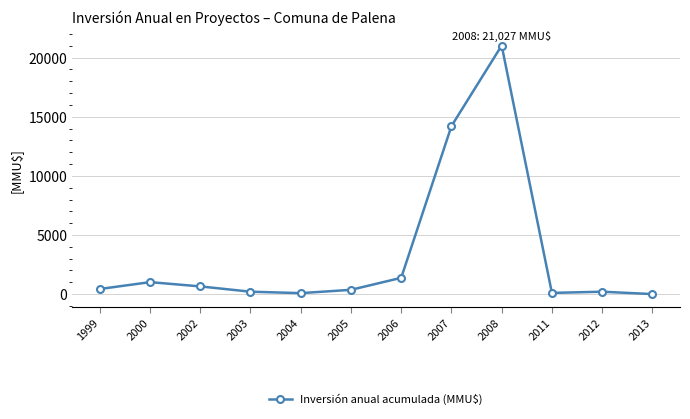

True or false: the data has more than 0 interior local peaks.

True